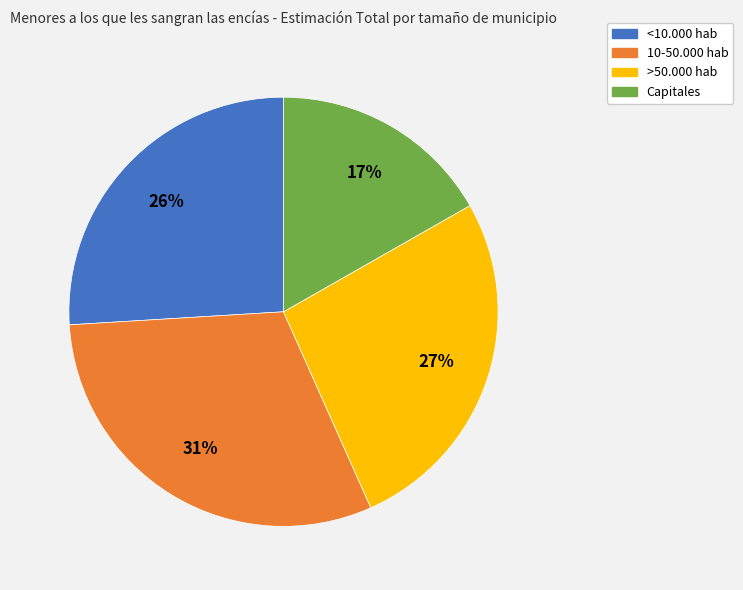

Is >50.000 hab the majority of the pie?

No